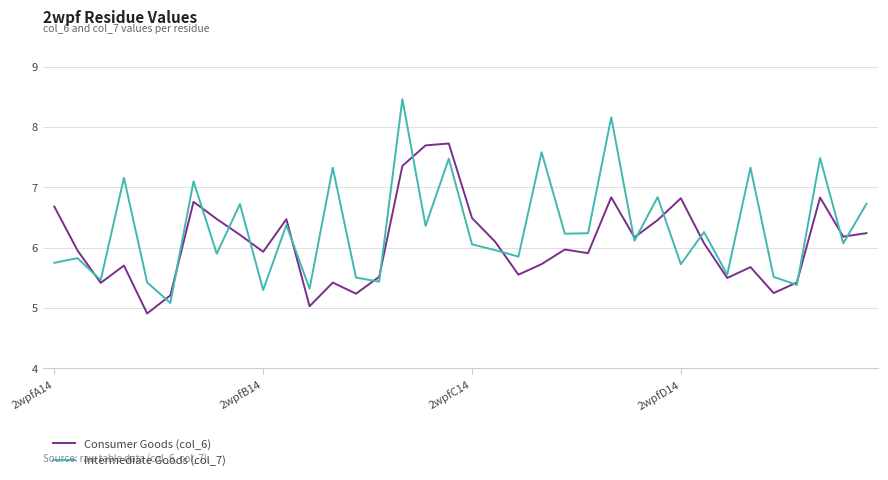

Does the chart display data point markers on the line(s)?

No